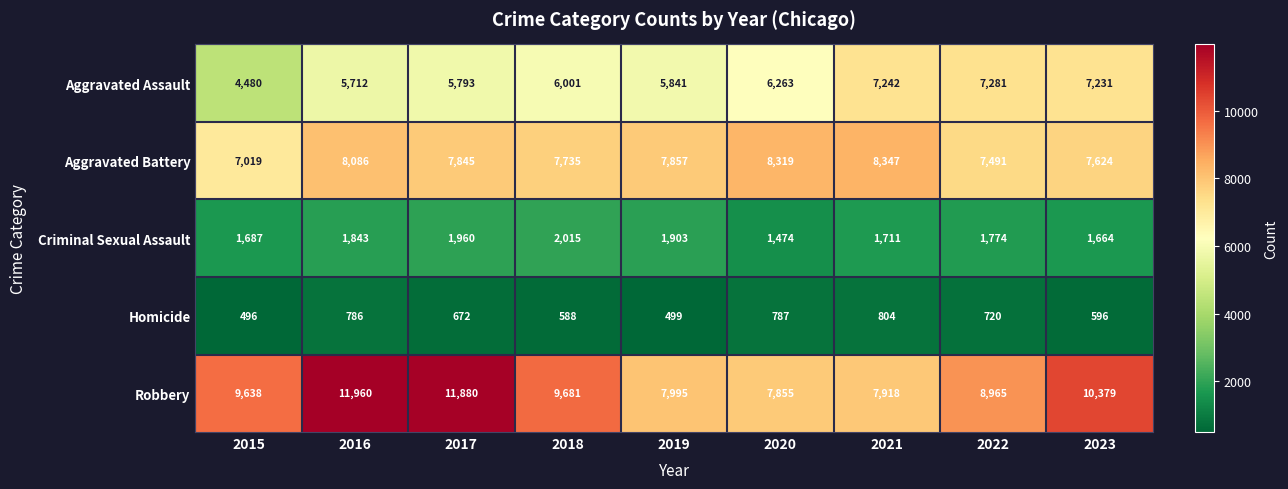

What is the total value across all series at 2020?

24698